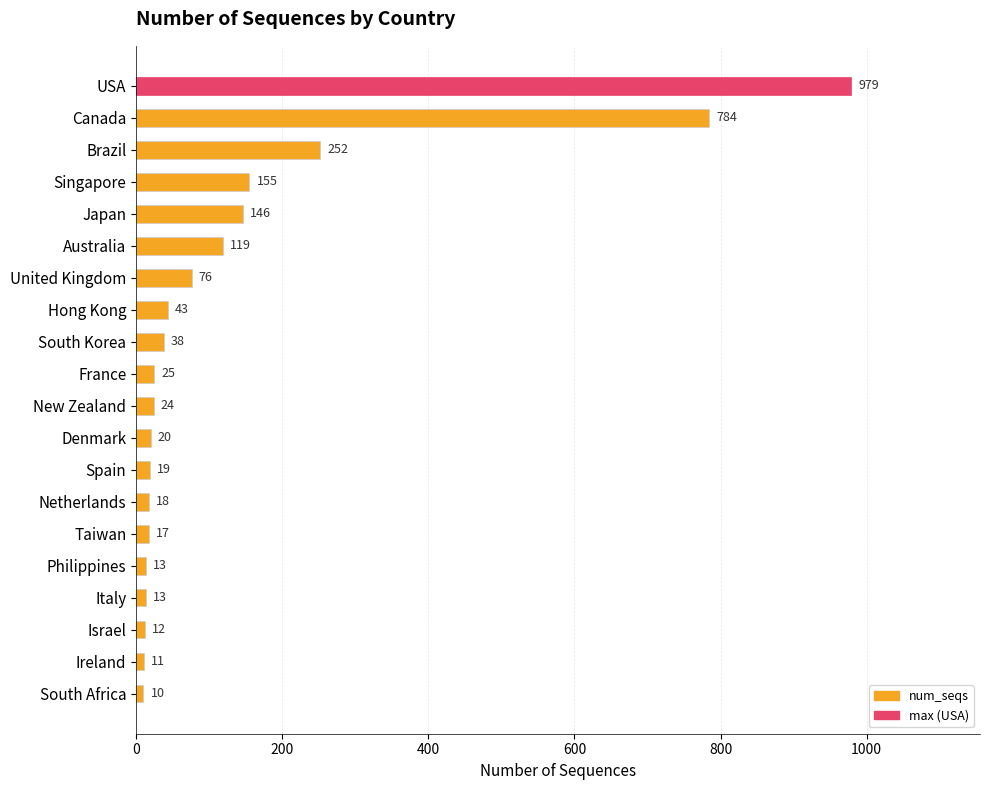

At which label is the value closest to 494?

Brazil